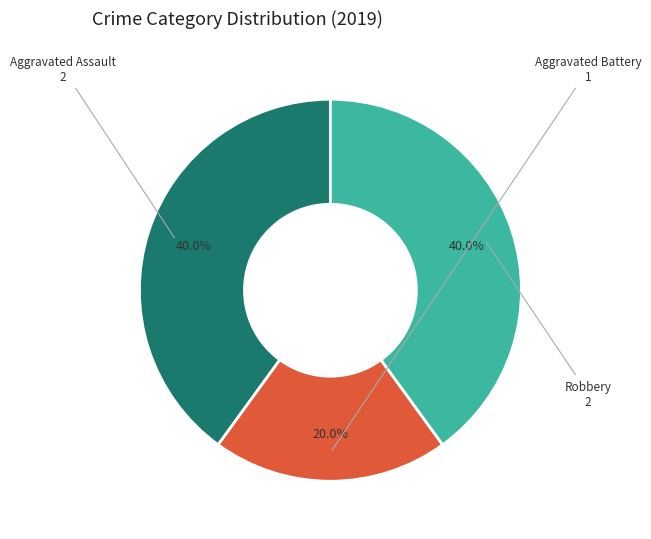

Is there any slice that represents more than half of the pie?

No